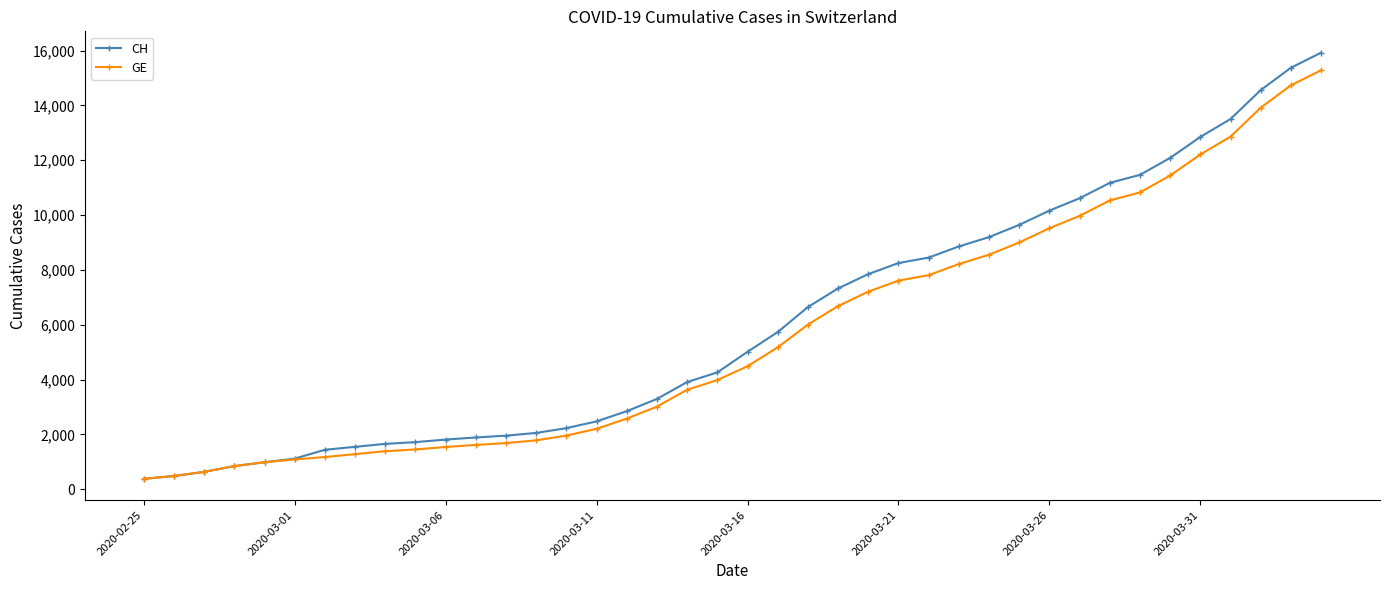

What is the value of the GE point at the 40th from the left?

15284